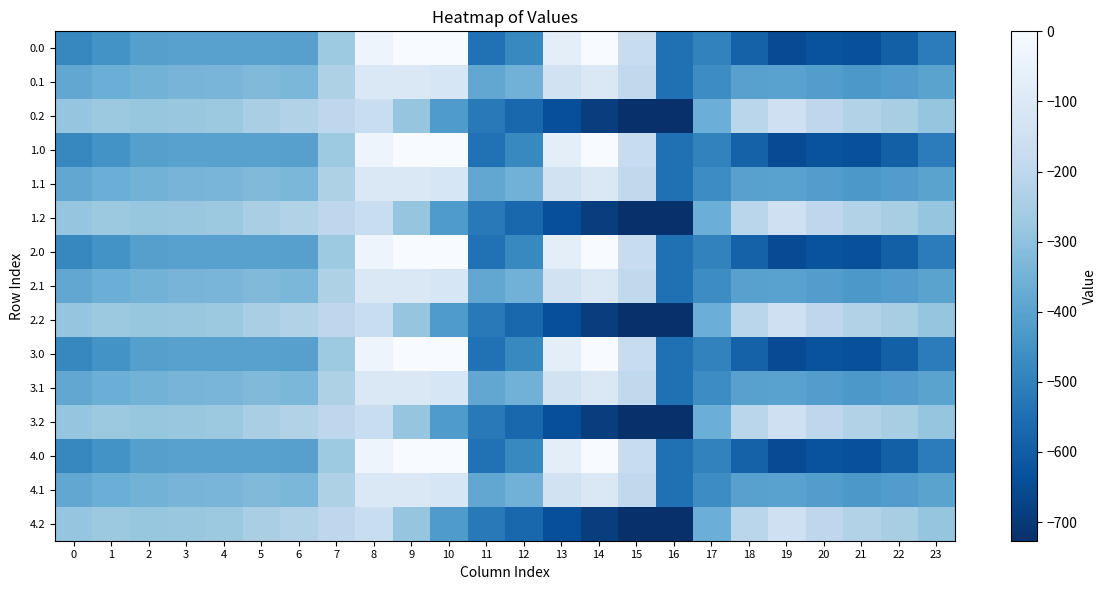

Reading right to left, transcribe all the data shown in this chart.

0.0: 23=-511.3	22=-592.3	21=-638.4	20=-629.9	19=-649.2	18=-586.7	17=-494.8	16=-545.4	15=-172.8	14=-0.3	13=-70.2	12=-477.2	11=-544.3	10=0.0	9=0.0	8=-35.0	7=-270.7	6=-408.0	5=-403.8	4=-404.9	3=-404.4	2=-410.3	1=-449.5	0=-482.0
0.1: 23=-399.4	22=-419.9	21=-432.4	20=-414.5	19=-400.2	18=-405.4	17=-466.6	16=-547.3	15=-190.4	14=-105.5	13=-141.2	12=-350.8	11=-384.7	10=-114.0	9=-104.8	8=-102.3	7=-234.9	6=-332.2	5=-325.7	4=-339.6	3=-342.7	2=-347.9	1=-361.1	0=-384.6
0.2: 23=-287.5	22=-247.4	21=-226.4	20=-199.2	19=-151.0	18=-210.0	17=-362.4	16=-726.6	15=-725.8	14=-687.4	13=-640.4	12=-571.2	11=-520.6	10=-423.5	9=-288.5	8=-169.5	7=-199.0	6=-228.8	5=-245.0	4=-274.4	3=-281.0	2=-285.5	1=-272.7	0=-287.1
1.0: 23=-511.3	22=-592.3	21=-638.4	20=-629.9	19=-649.2	18=-586.7	17=-494.8	16=-545.4	15=-172.8	14=-0.3	13=-70.2	12=-477.2	11=-544.3	10=0.0	9=0.0	8=-35.0	7=-270.7	6=-408.0	5=-403.8	4=-404.9	3=-404.4	2=-410.3	1=-449.5	0=-482.0
1.1: 23=-399.4	22=-419.9	21=-432.4	20=-414.5	19=-400.2	18=-405.4	17=-466.6	16=-547.3	15=-190.4	14=-105.5	13=-141.2	12=-350.8	11=-384.7	10=-114.0	9=-104.8	8=-102.3	7=-234.9	6=-332.2	5=-325.7	4=-339.6	3=-342.7	2=-347.9	1=-361.1	0=-384.6
1.2: 23=-287.5	22=-247.4	21=-226.4	20=-199.2	19=-151.0	18=-210.0	17=-362.4	16=-726.6	15=-725.8	14=-687.4	13=-640.4	12=-571.2	11=-520.6	10=-423.5	9=-288.5	8=-169.5	7=-199.0	6=-228.8	5=-245.0	4=-274.4	3=-281.0	2=-285.5	1=-272.7	0=-287.1
2.0: 23=-511.3	22=-592.3	21=-638.4	20=-629.9	19=-649.2	18=-586.7	17=-494.8	16=-545.4	15=-172.8	14=-0.3	13=-70.2	12=-477.2	11=-544.3	10=0.0	9=0.0	8=-35.0	7=-270.7	6=-408.0	5=-403.8	4=-404.9	3=-404.4	2=-410.3	1=-449.5	0=-482.0
2.1: 23=-399.4	22=-419.9	21=-432.4	20=-414.5	19=-400.2	18=-405.4	17=-466.6	16=-547.3	15=-190.4	14=-105.5	13=-141.2	12=-350.8	11=-384.7	10=-114.0	9=-104.8	8=-102.3	7=-234.9	6=-332.2	5=-325.7	4=-339.6	3=-342.7	2=-347.9	1=-361.1	0=-384.6
2.2: 23=-287.5	22=-247.4	21=-226.4	20=-199.2	19=-151.0	18=-210.0	17=-362.4	16=-726.6	15=-725.8	14=-687.4	13=-640.4	12=-571.2	11=-520.6	10=-423.5	9=-288.5	8=-169.5	7=-199.0	6=-228.8	5=-245.0	4=-274.4	3=-281.0	2=-285.5	1=-272.7	0=-287.1
3.0: 23=-511.3	22=-592.3	21=-638.4	20=-629.9	19=-649.2	18=-586.7	17=-494.8	16=-545.4	15=-172.8	14=-0.3	13=-70.2	12=-477.2	11=-544.3	10=0.0	9=0.0	8=-35.0	7=-270.7	6=-408.0	5=-403.8	4=-404.9	3=-404.4	2=-410.3	1=-449.5	0=-482.0
3.1: 23=-399.4	22=-419.9	21=-432.4	20=-414.5	19=-400.2	18=-405.4	17=-466.6	16=-547.3	15=-190.4	14=-105.5	13=-141.2	12=-350.8	11=-384.7	10=-114.0	9=-104.8	8=-102.3	7=-234.9	6=-332.2	5=-325.7	4=-339.6	3=-342.7	2=-347.9	1=-361.1	0=-384.6
3.2: 23=-287.5	22=-247.4	21=-226.4	20=-199.2	19=-151.0	18=-210.0	17=-362.4	16=-726.6	15=-725.8	14=-687.4	13=-640.4	12=-571.2	11=-520.6	10=-423.5	9=-288.5	8=-169.5	7=-199.0	6=-228.8	5=-245.0	4=-274.4	3=-281.0	2=-285.5	1=-272.7	0=-287.1
4.0: 23=-511.3	22=-592.3	21=-638.4	20=-629.9	19=-649.2	18=-586.7	17=-494.8	16=-545.4	15=-172.8	14=-0.3	13=-70.2	12=-477.2	11=-544.3	10=0.0	9=0.0	8=-35.0	7=-270.7	6=-408.0	5=-403.8	4=-404.9	3=-404.4	2=-410.3	1=-449.5	0=-482.0
4.1: 23=-399.4	22=-419.9	21=-432.4	20=-414.5	19=-400.2	18=-405.4	17=-466.6	16=-547.3	15=-190.4	14=-105.5	13=-141.2	12=-350.8	11=-384.7	10=-114.0	9=-104.8	8=-102.3	7=-234.9	6=-332.2	5=-325.7	4=-339.6	3=-342.7	2=-347.9	1=-361.1	0=-384.6
4.2: 23=-287.5	22=-247.4	21=-226.4	20=-199.2	19=-151.0	18=-210.0	17=-362.4	16=-726.6	15=-725.8	14=-687.4	13=-640.4	12=-571.2	11=-520.6	10=-423.5	9=-288.5	8=-169.5	7=-199.0	6=-228.8	5=-245.0	4=-274.4	3=-281.0	2=-285.5	1=-272.7	0=-287.1